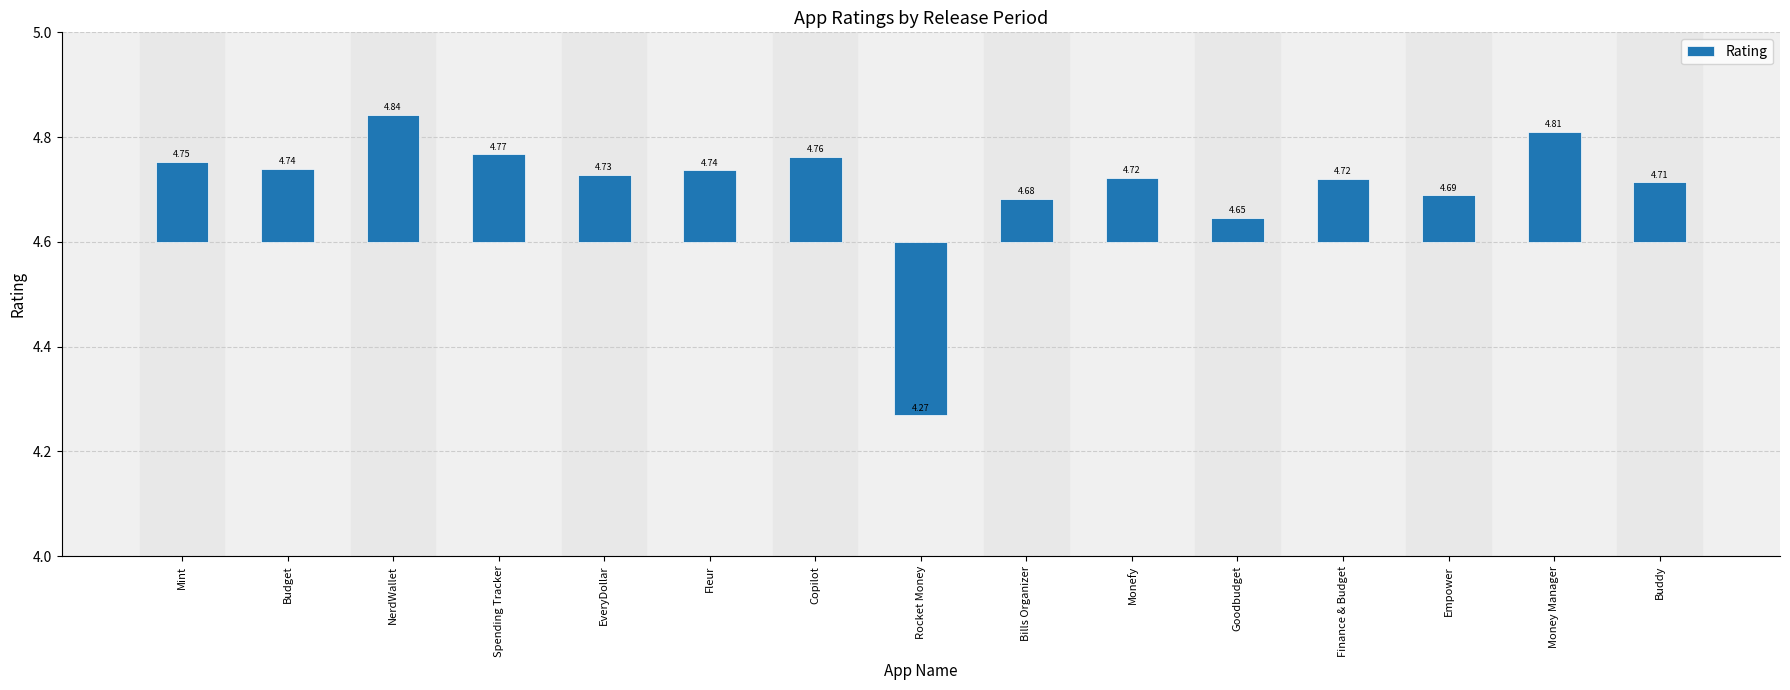

Rank the categories by value from lowest to highest.

Rocket Money, Goodbudget, Bills Organizer, Empower, Buddy, Finance & Budget, Monefy, EveryDollar, Fleur, Budget, Mint, Copilot, Spending Tracker, Money Manager, NerdWallet